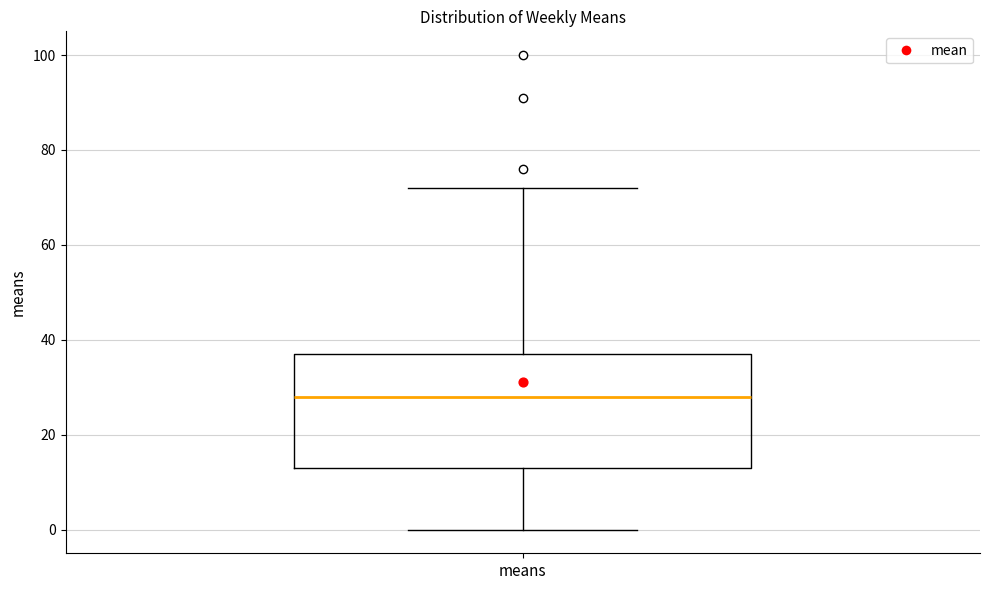

Read this box plot against the y-axis: the position of the median line, the range covered by the box, and the ends of both whiskers. The values are not printed on the chart, so give them approximately, as read against the axis.

median 28, box 14 to 38, whiskers 0 to 72